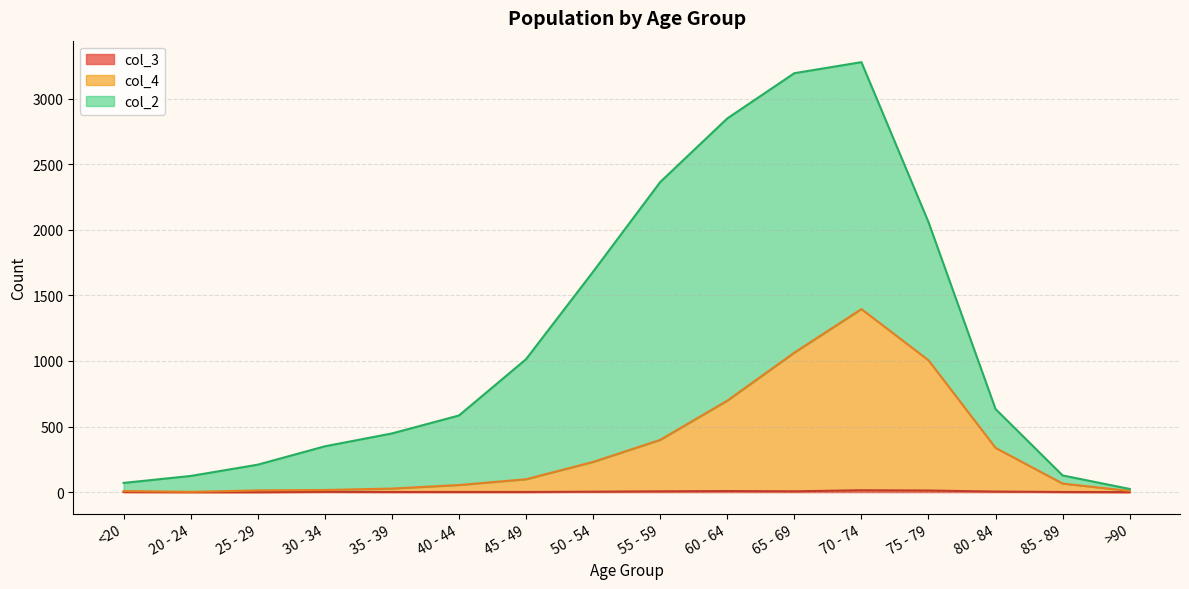

What is the label of the 16th point from the left?

>90